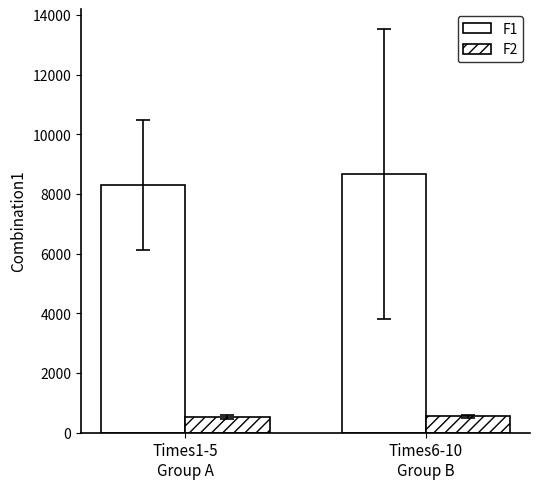

What is the label of the 1st bar from the right?

Times6-10
Group B